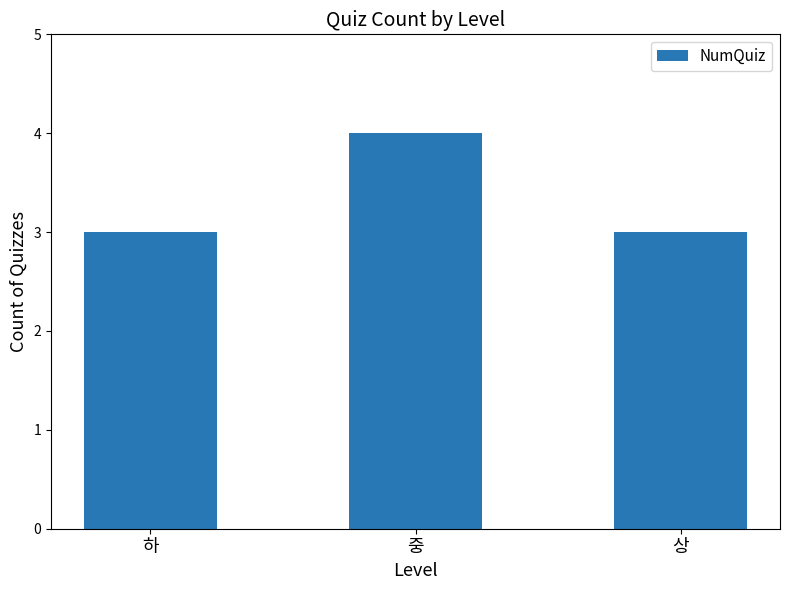

What is the smallest value displayed?

3